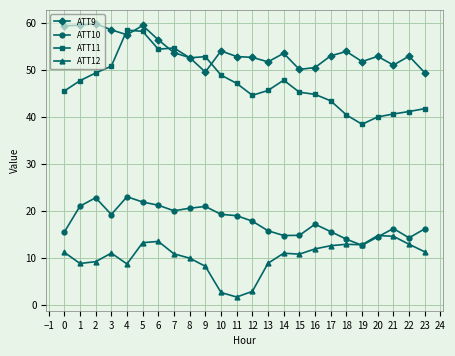

True or false: ATT9 and ATT10 cross at least once.

False